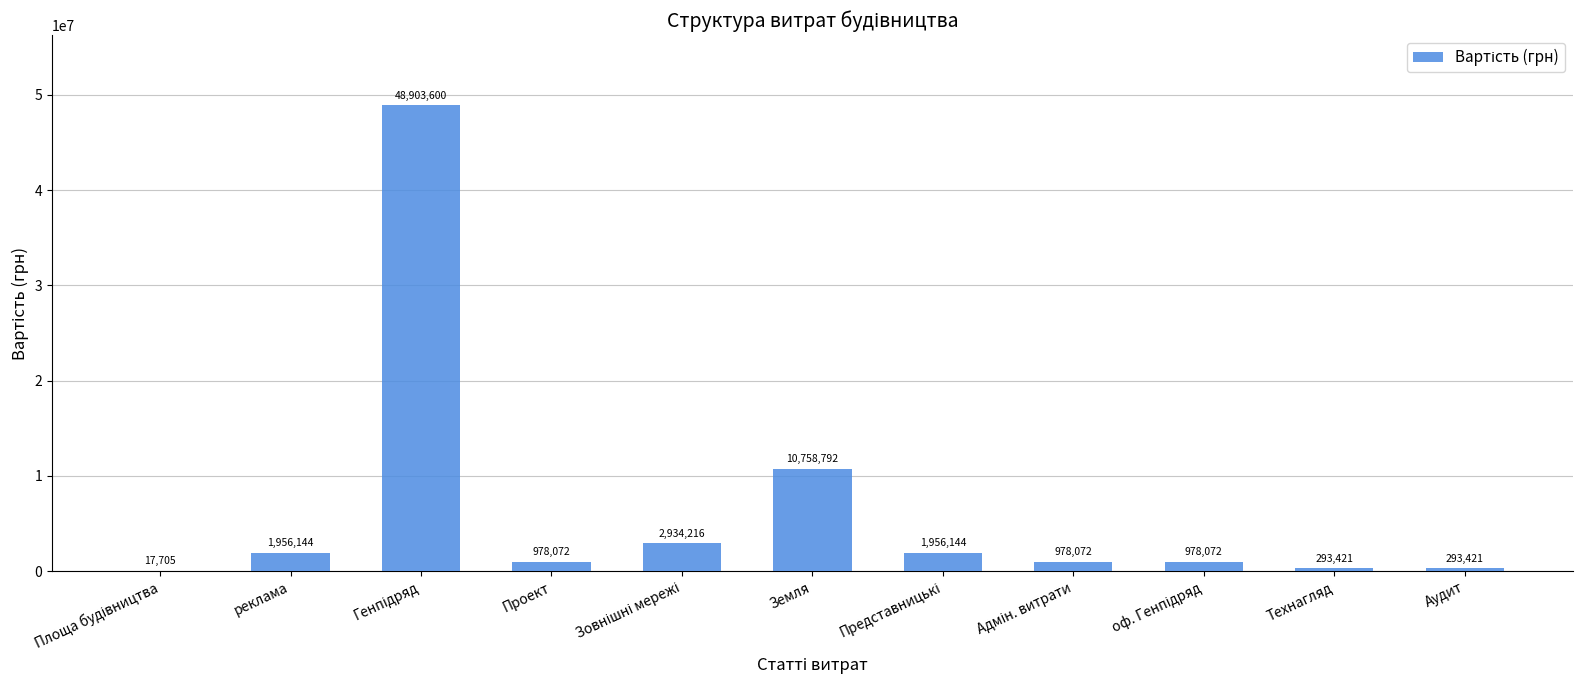

How many data points does each series have?

11